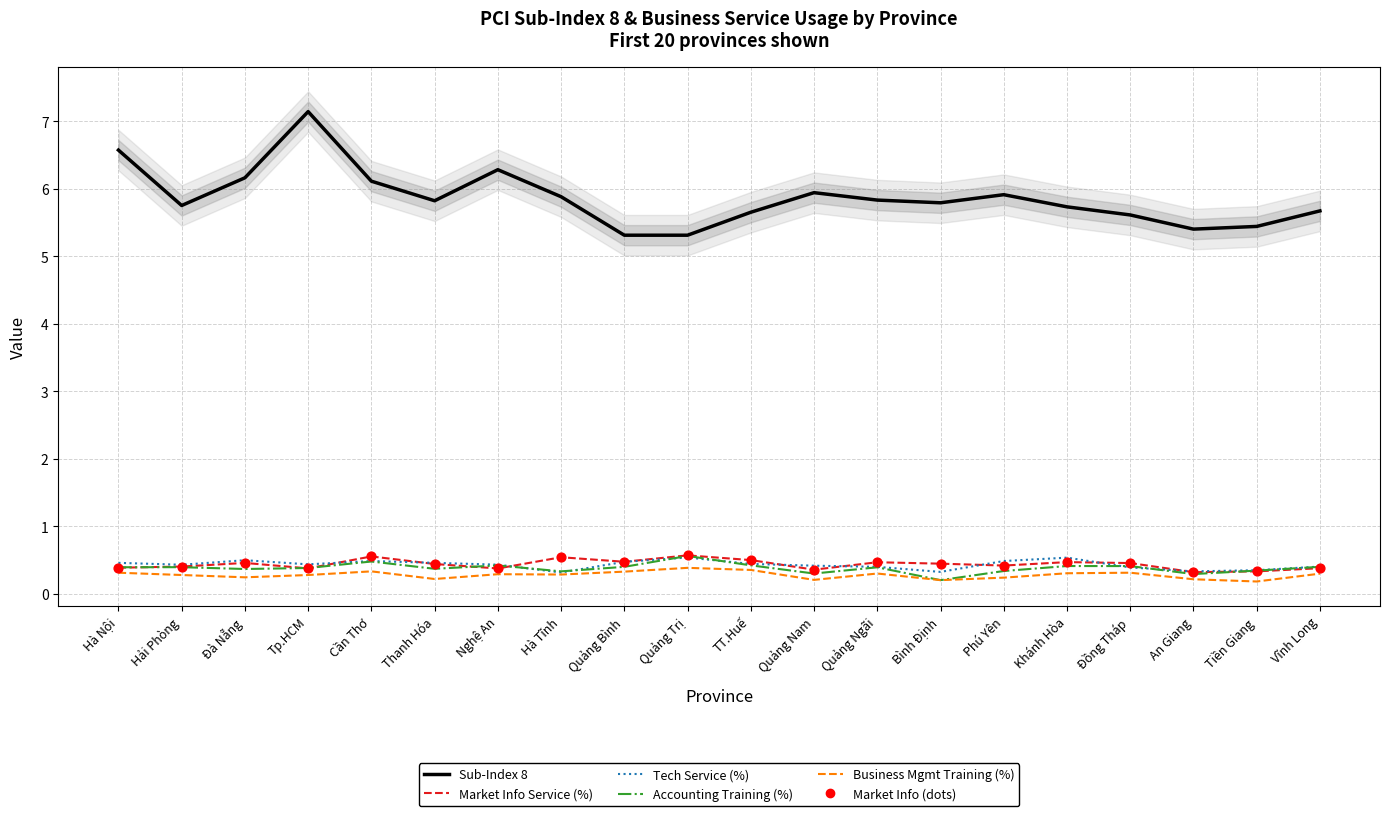

Which series contains the lowest Y value?

Business Mgmt Training (%)